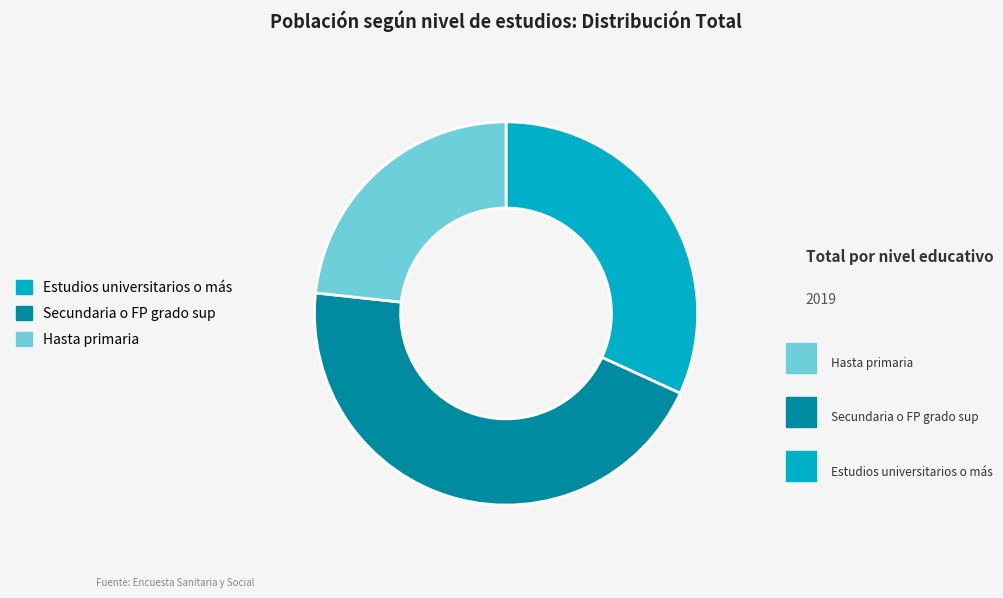

How many segments does this pie chart have?

3